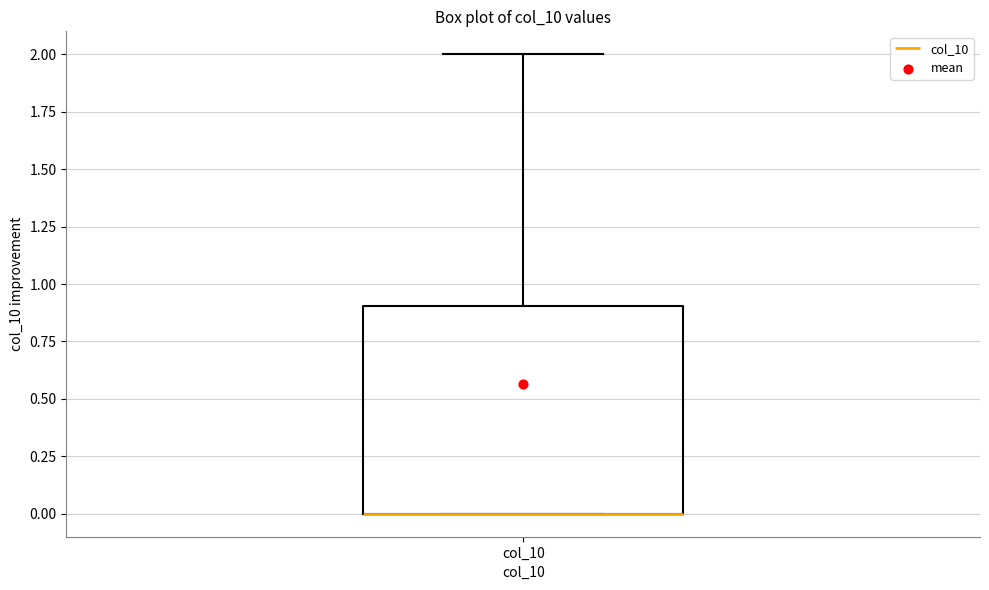

Transcribe this box plot: give where the median line is, the range the box spans, and where the two whiskers end, as read against the y-axis. The values are not printed on the chart, so give them approximately, as read against the axis.

median 0.0 (drawn on the box's lower edge), box 0.0 to 0.9, whiskers 0.0 to 2.0